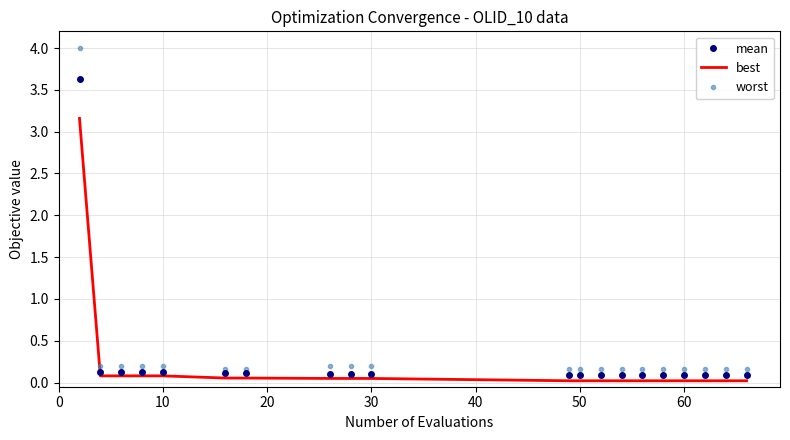

What is the maximum value shown in the chart?

4.0